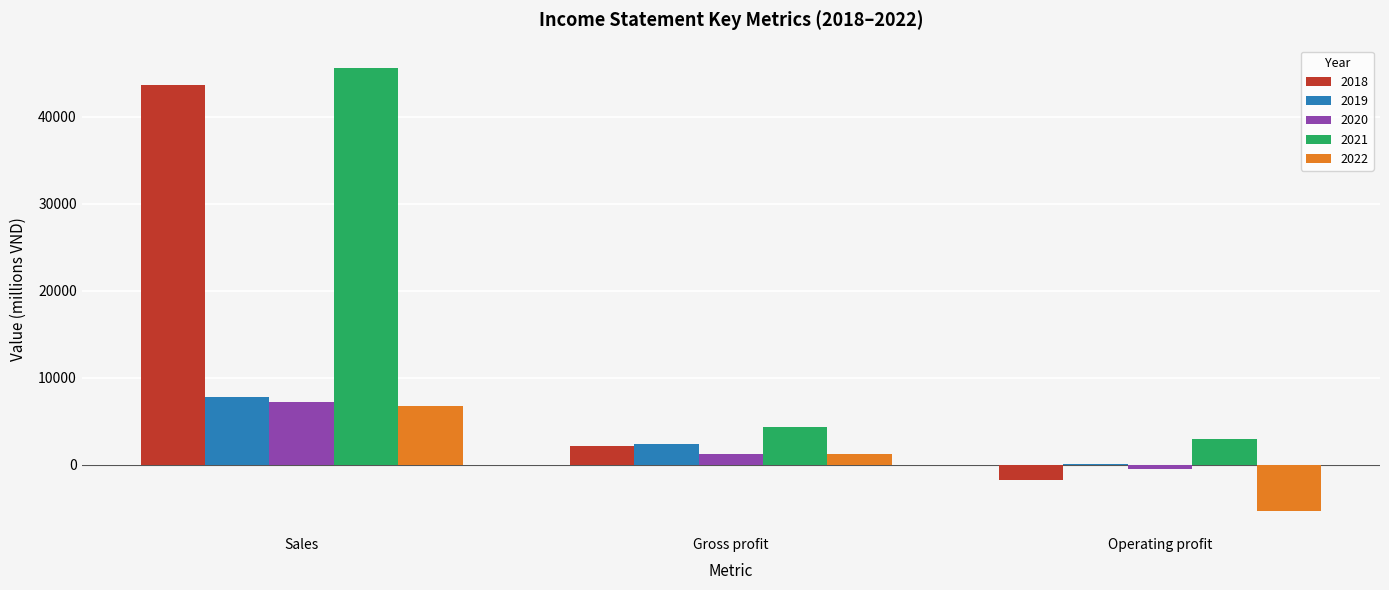

How many positive values does the 2022 series have?

2